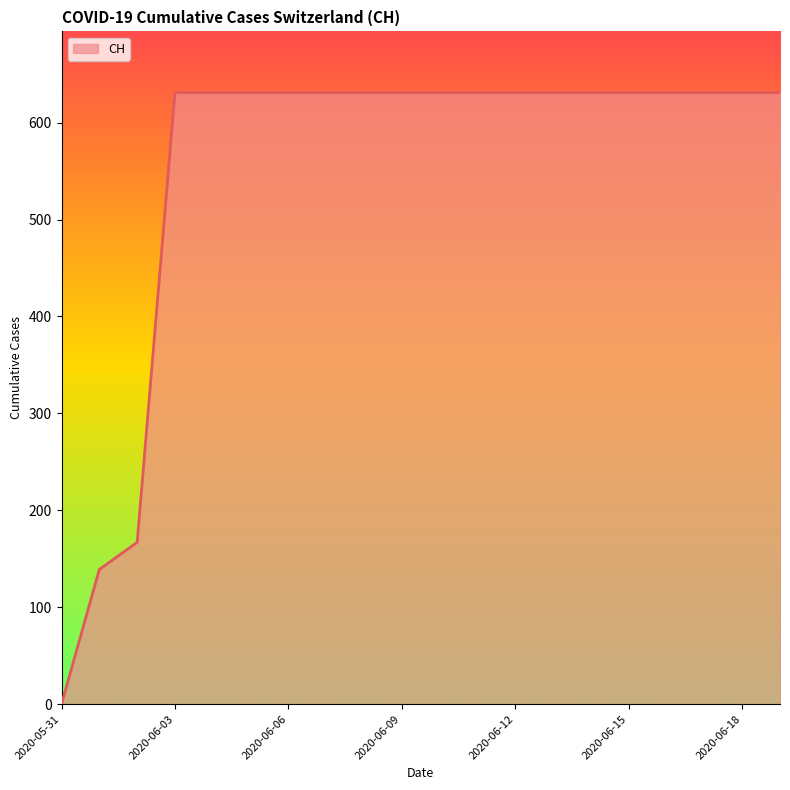

What is the greatest value displayed?

631